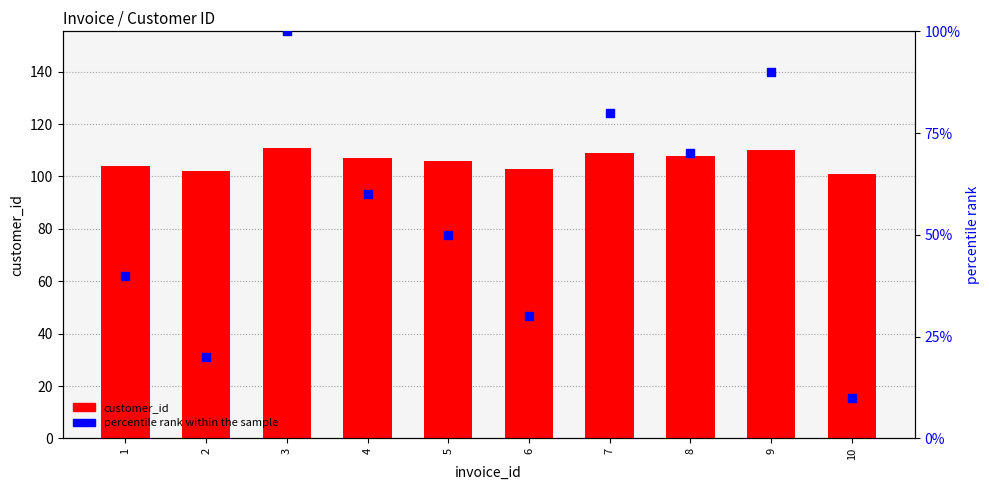

What is the total value across all series at 7?

189